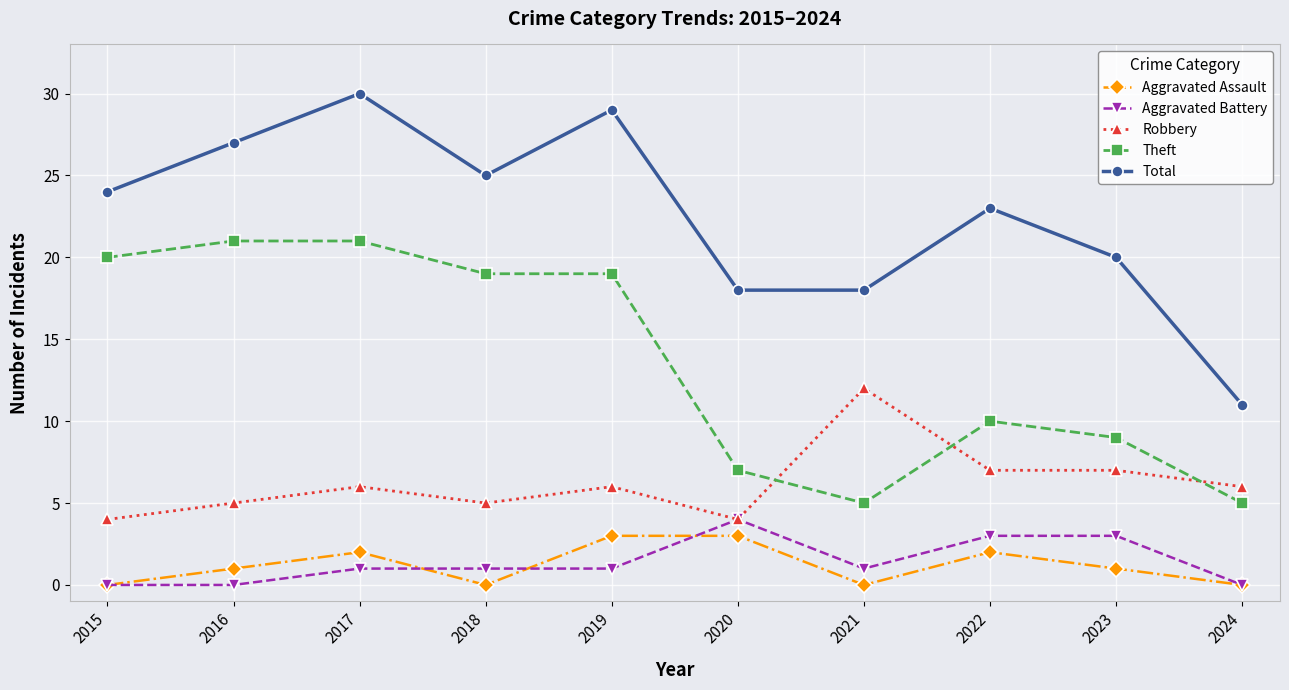

Which series changed the most between 2022 and 2024?

Total